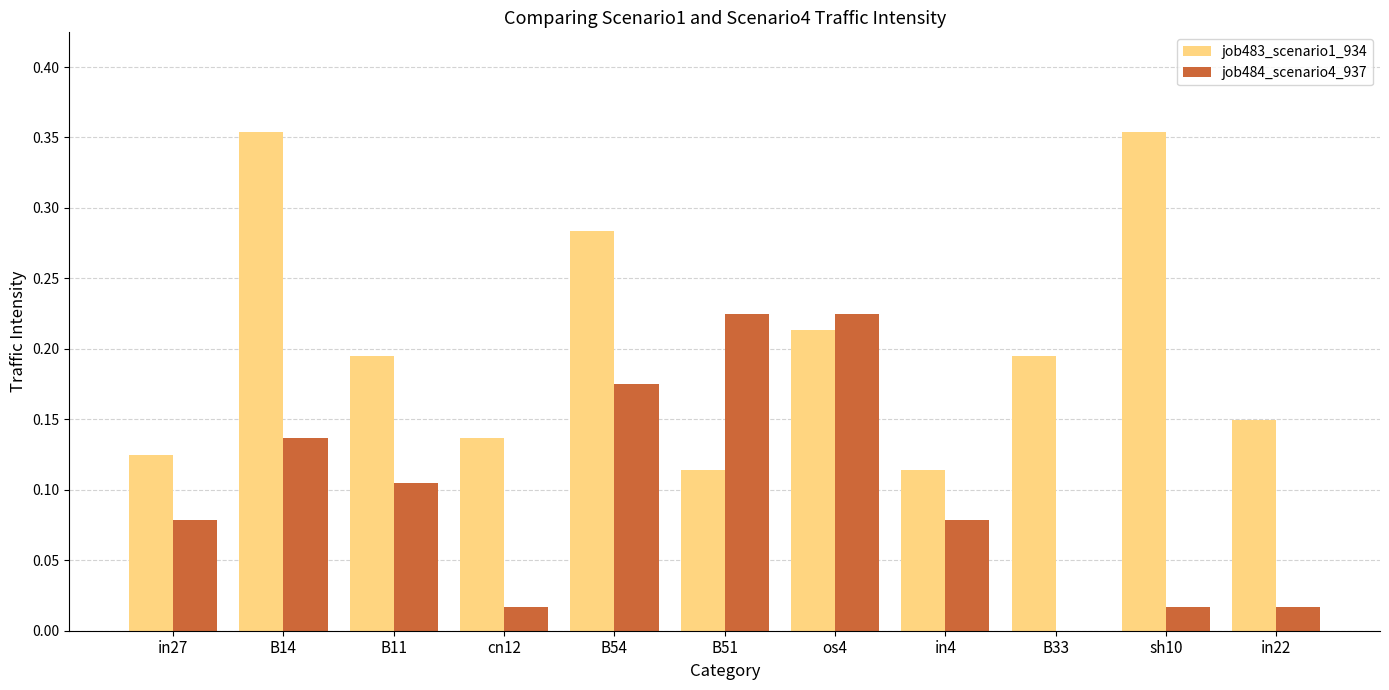

What is the total value across all series at B54?

0.5